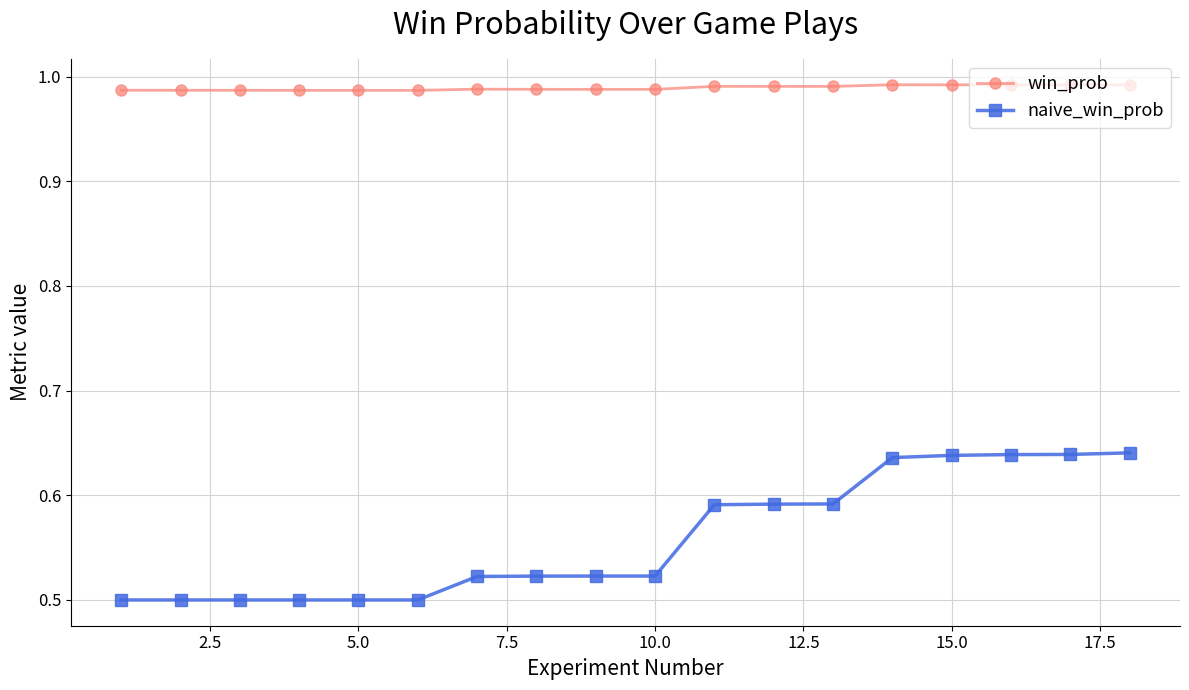

Count the naive_win_prob values in the range 0 to 1.

18